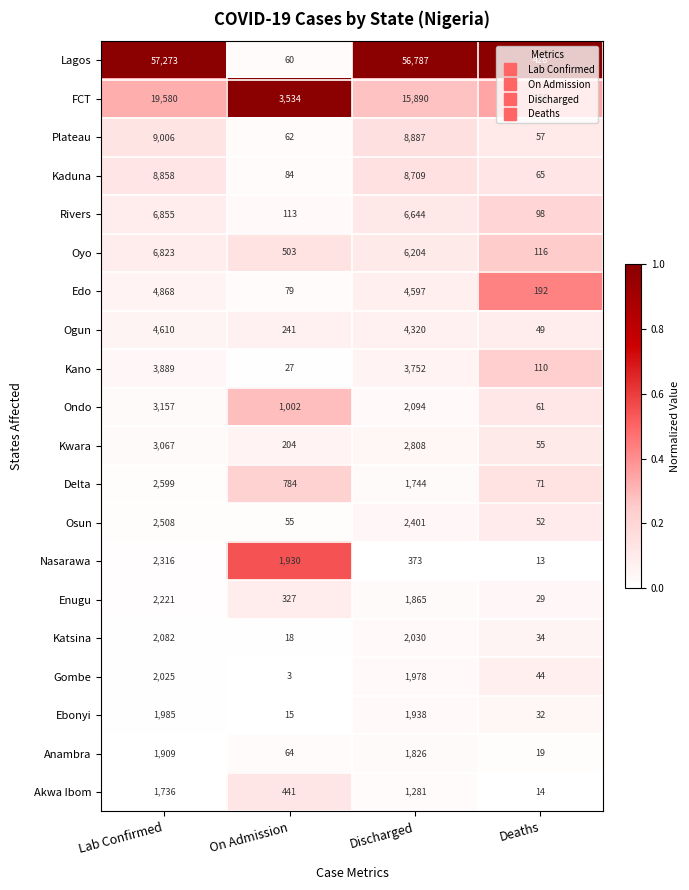

Which series has the largest total across all categories?

Lagos